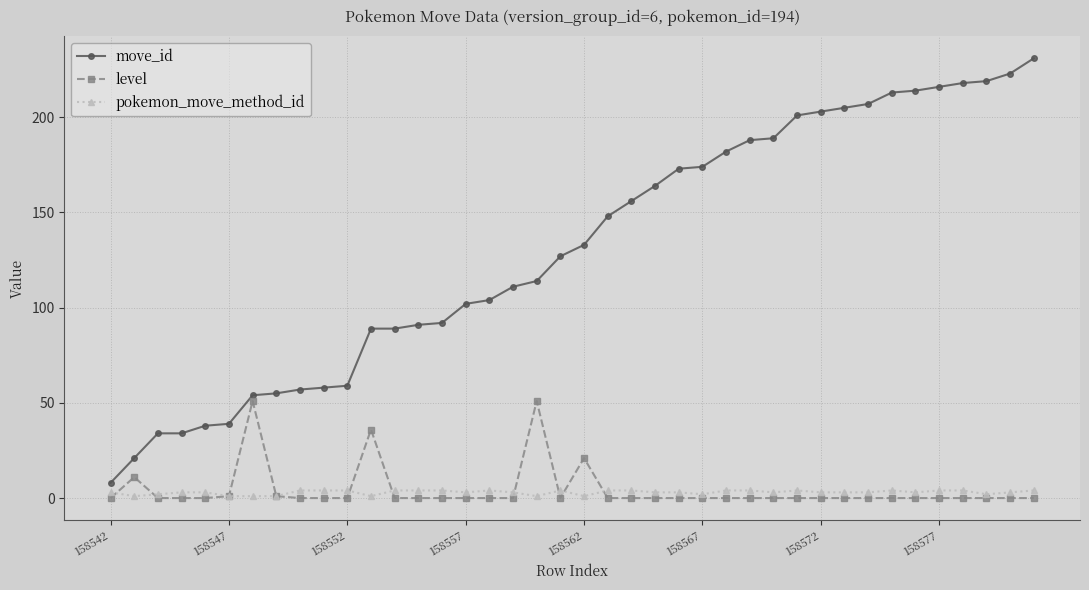

What is the average value of the level series?

4